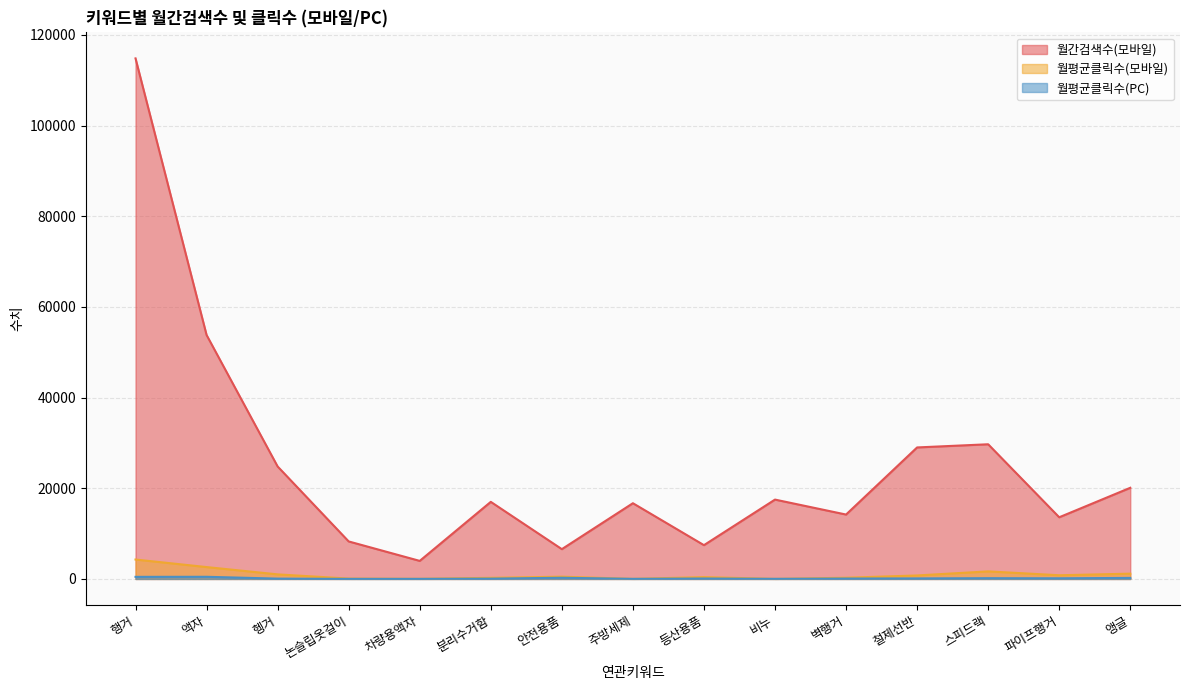

How many distinct data groups are displayed?

3